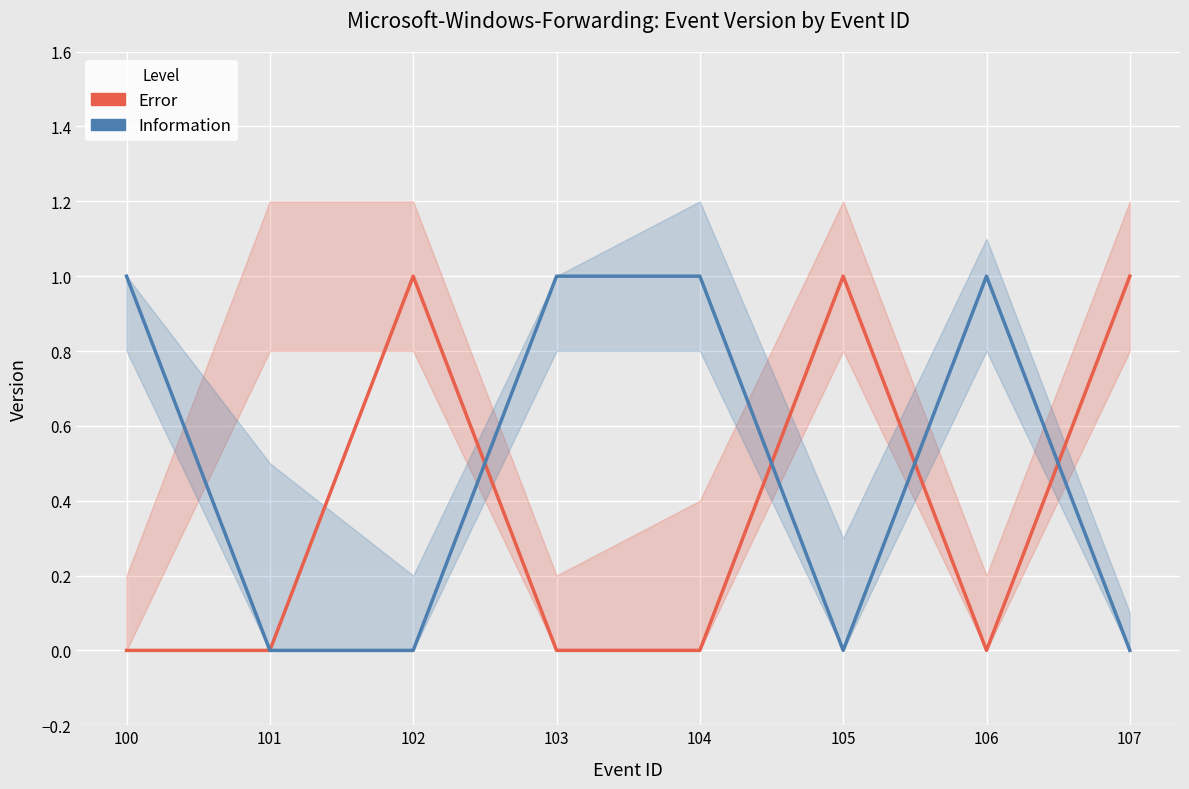

Reading left to right, transcribe all the data shown in this chart.

Error: 0	0	1	0	0	1	0	1
Information: 1	0	0	1	1	0	1	0